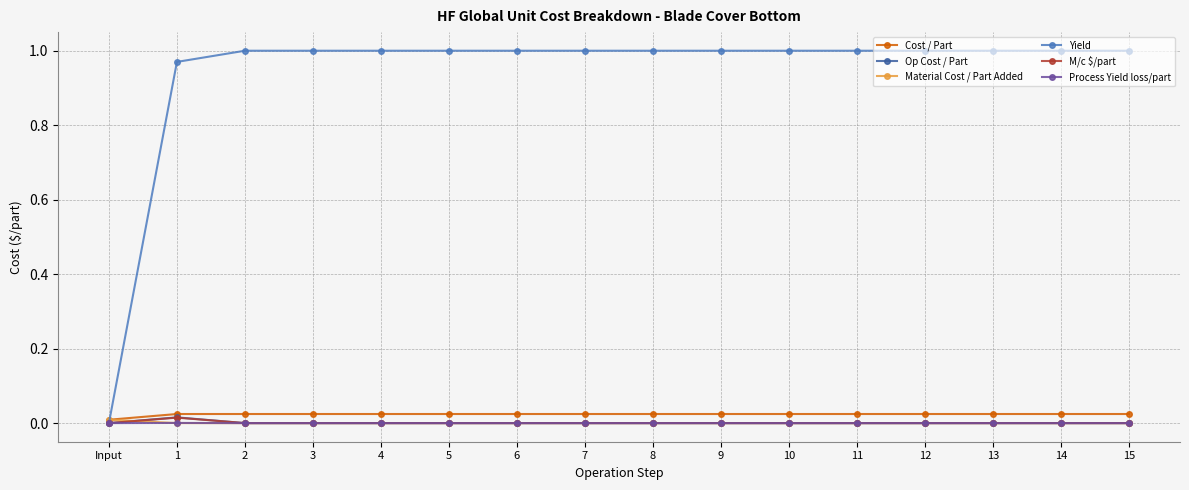

True or false: Op Cost / Part has a value of 0.0 at 13.

True